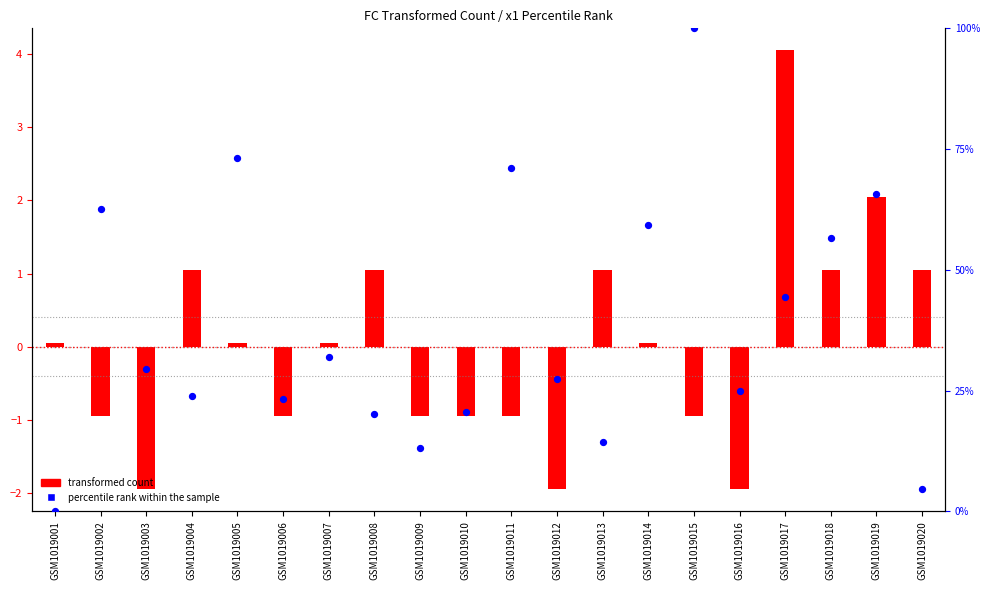

At how many categories does at least one series exceed 83?

1